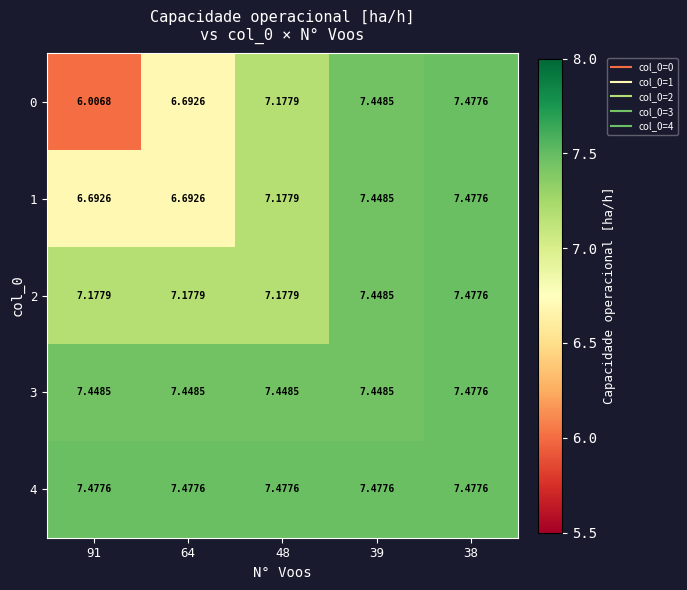

Is the value of 4 at 38 greater than the value of 2 at 64?

Yes